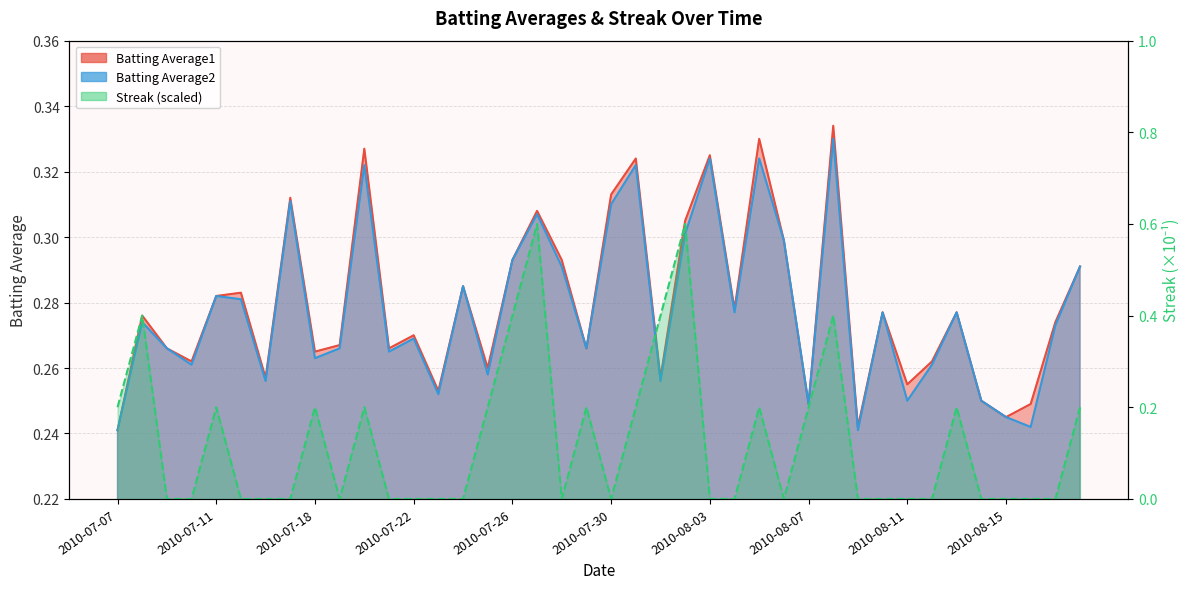

At which category is the sum across all series the highest?

2010-07-27